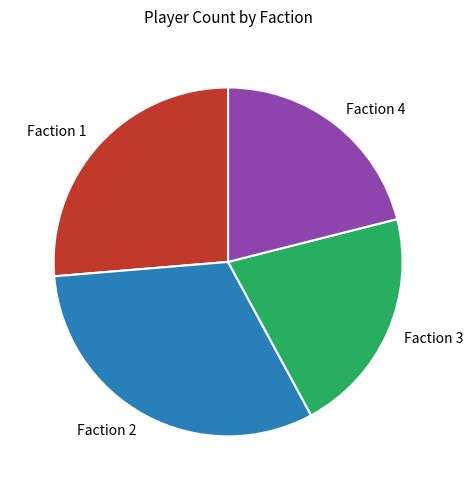

Which category has the biggest portion of the pie?

Faction 2